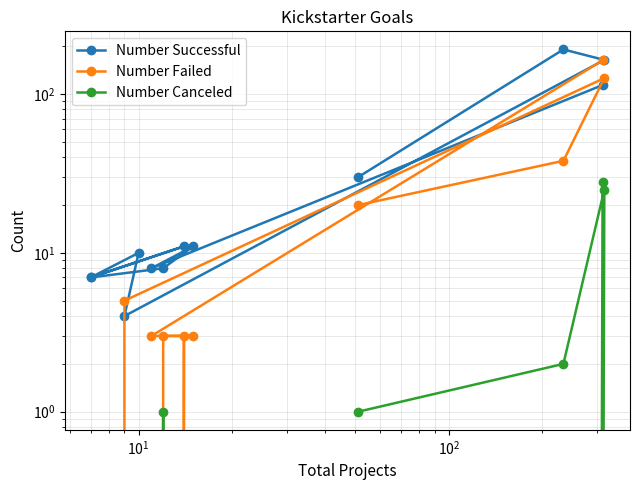

Reading left to right, extract all data points from this chart.

Number Successful: 30	191	164	4	10	7	11	7	8	11	8	114
Number Failed: 20	38	126	5	0	0	3	0	3	3	3	163
Number Canceled: 1	2	25	0	0	0	0	0	1	0	0	28